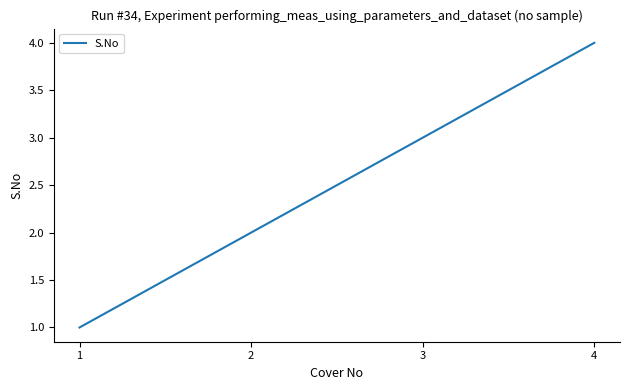

What is the ratio of the value at 4 to the value at 1?

4.0